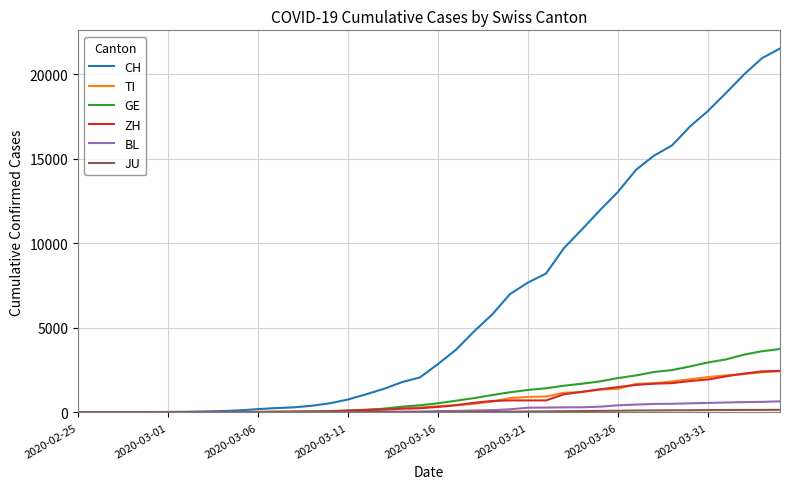

Which series has the largest total across all categories?

CH